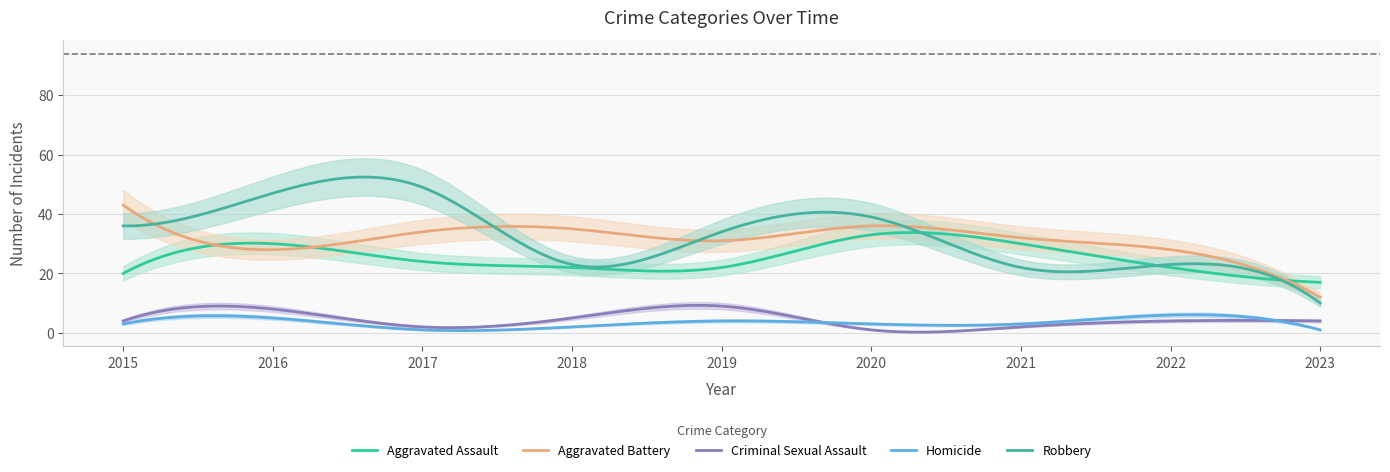

How many lines are shown in the chart?

5